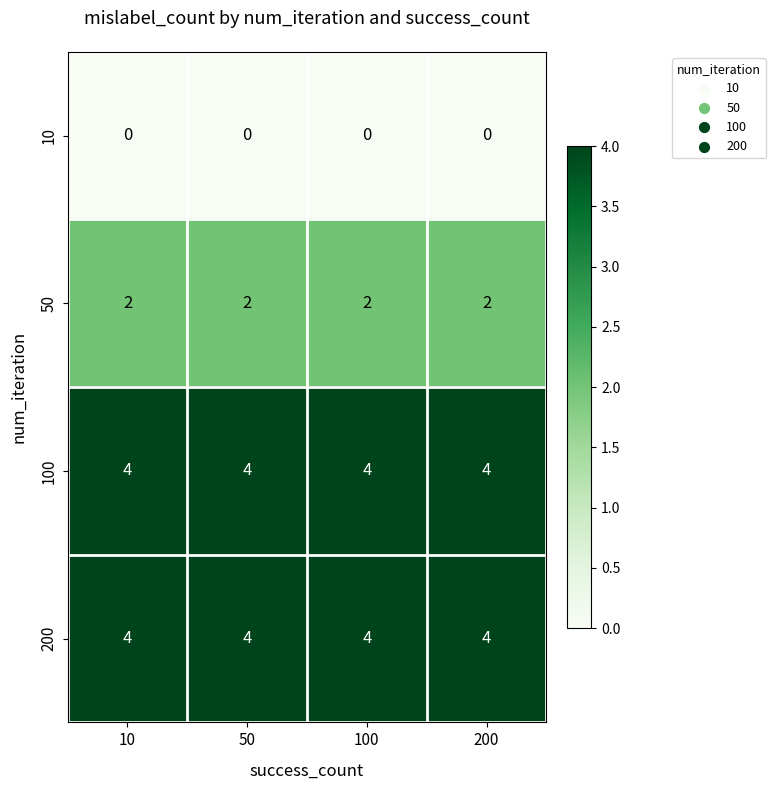

What is the spread (max minus min) of values at 10?

4